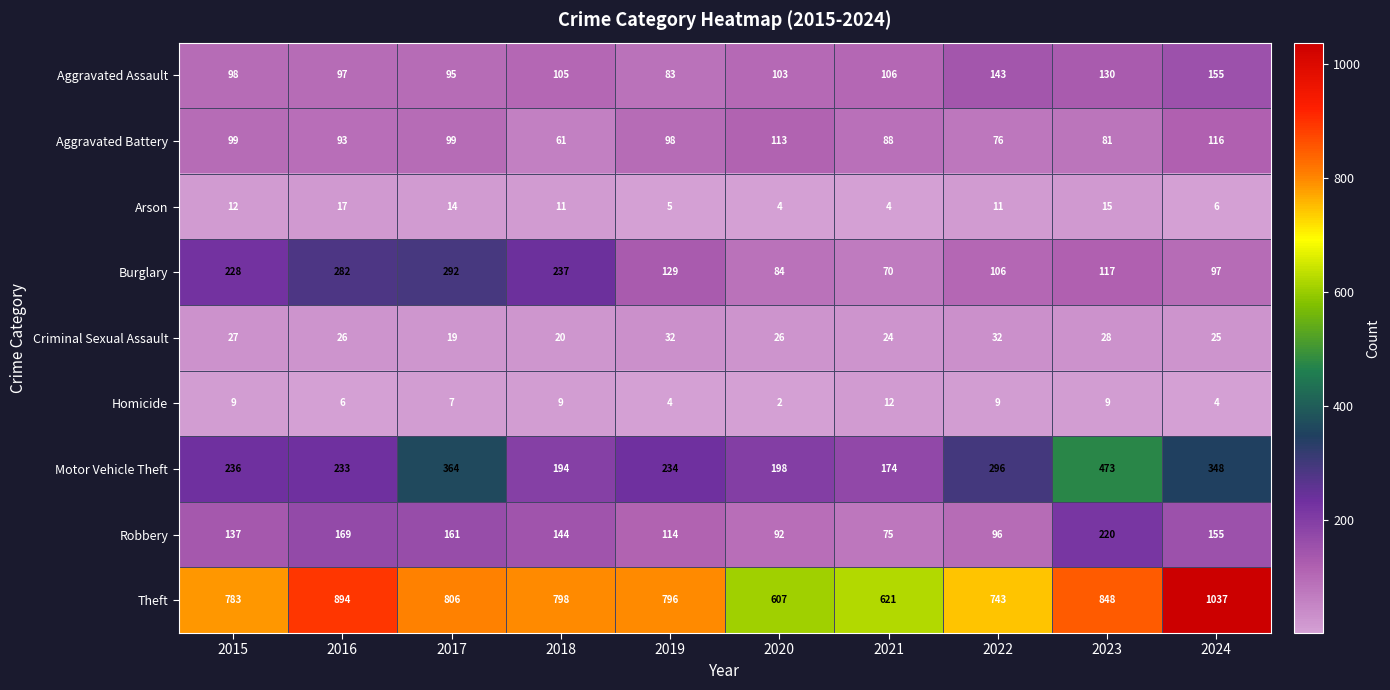

What is the sum of the Arson values at 2022 and 2018?

22